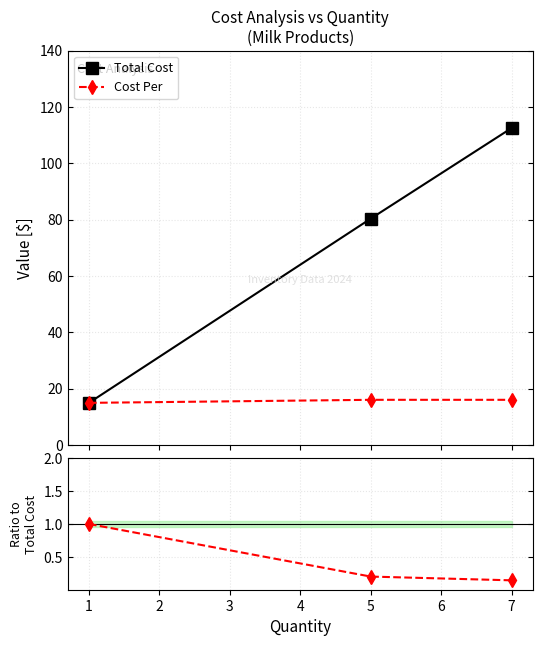

What is the lowest value of the Cost Per series?

15.0